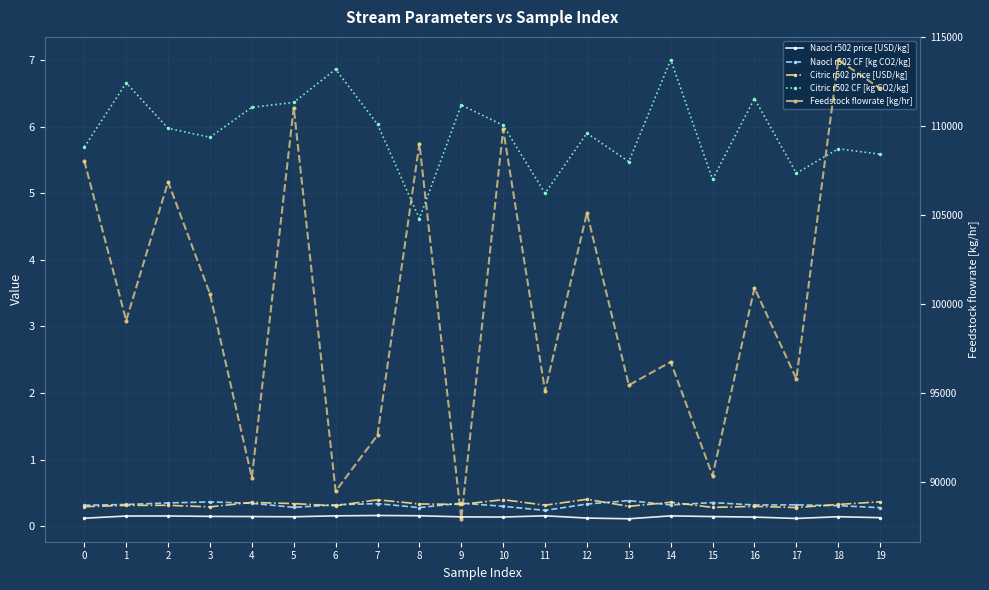

What is the value of the Naocl r502 price [USD/kg] point at the 7th from the left?

0.2